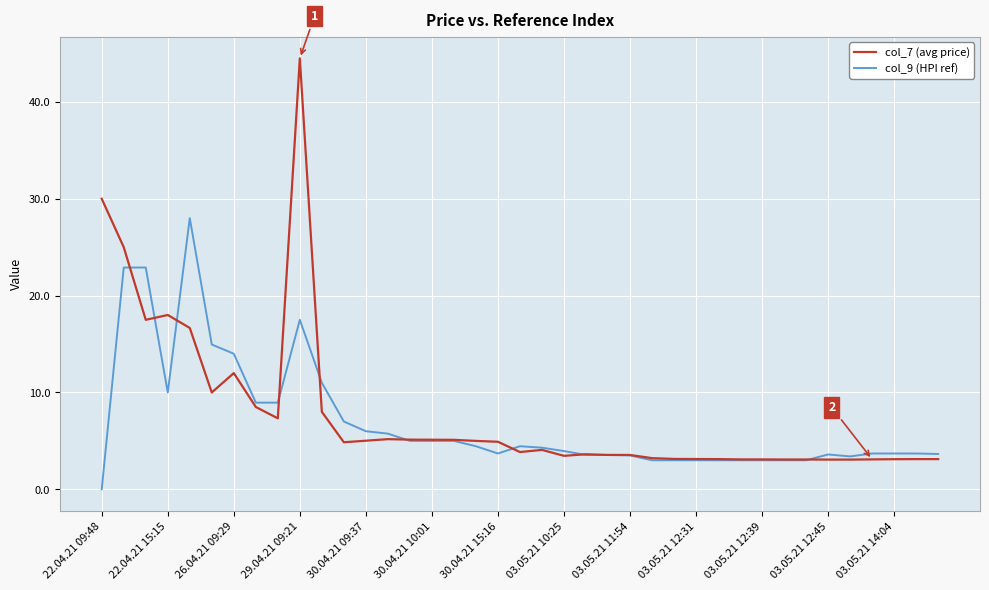

Which series has the largest range (max minus min)?

col_7 (avg price)